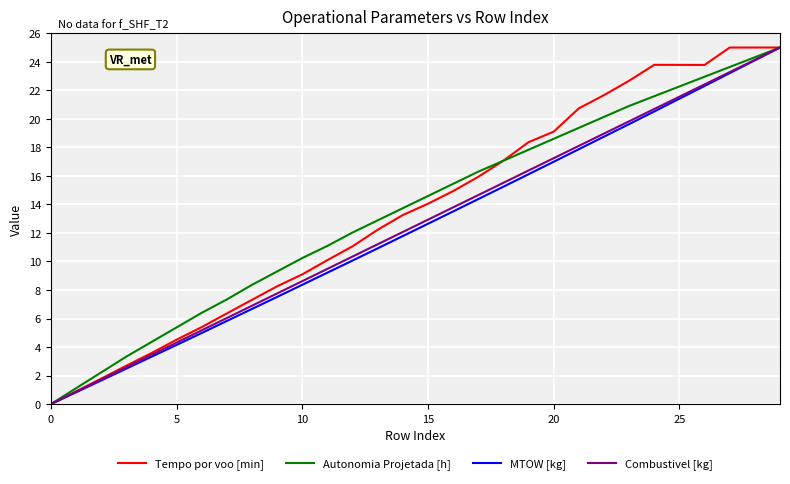

After their last crossing, which series has the higher values: MTOW [kg] or Tempo por voo [min]?

MTOW [kg]